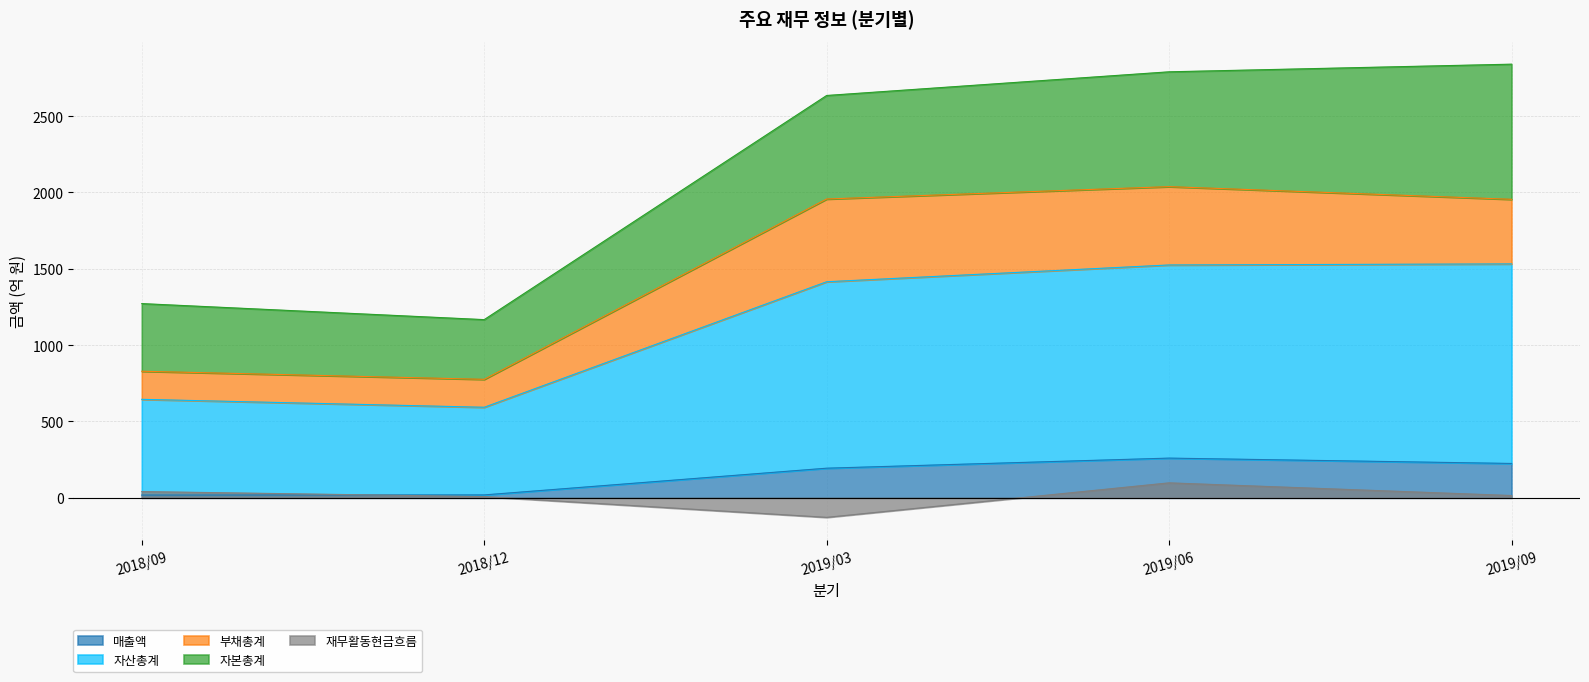

What is the difference between the highest and lowest values at 2019/03?

2763